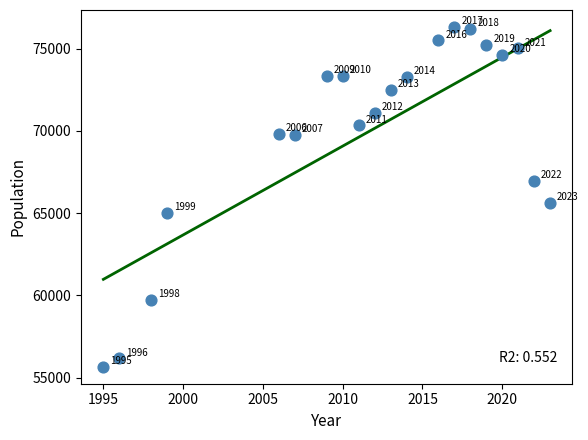

What is the range of X values (max minus min)?

28